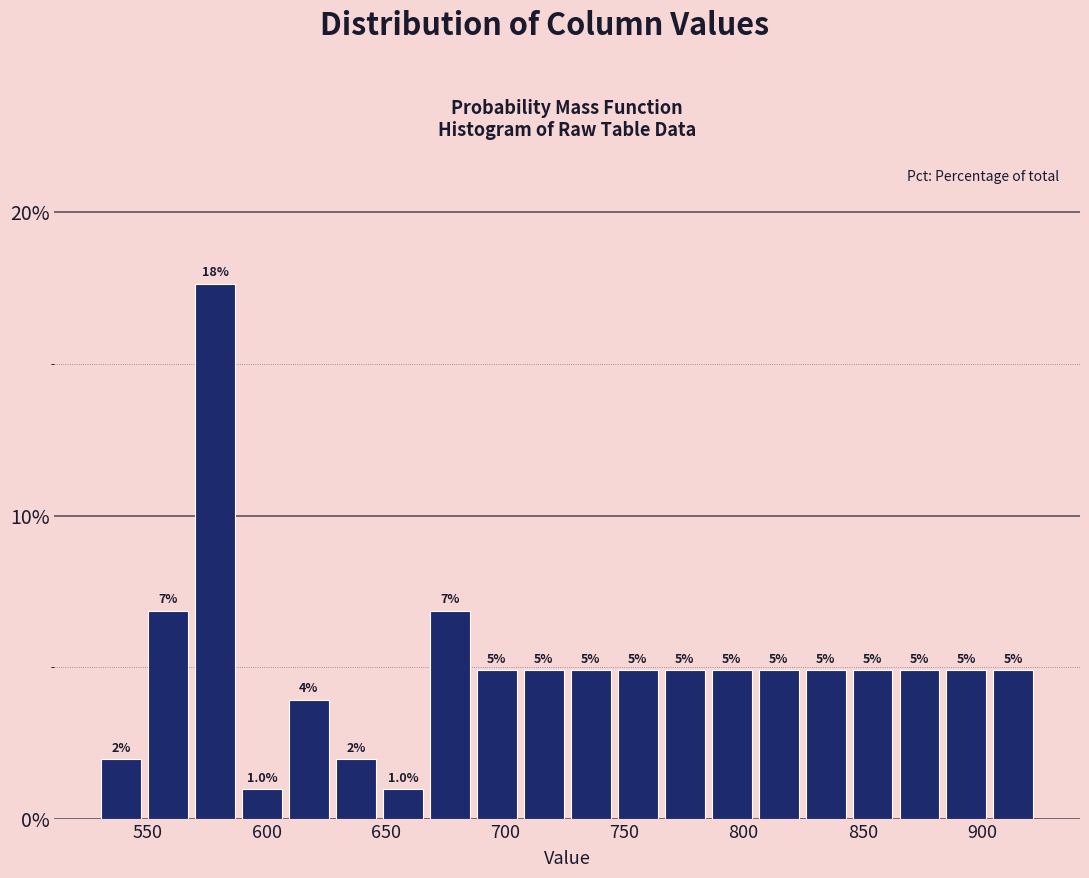

Around what value on the x-axis is the tallest bar? Give the approximate position of its centre, as read against the axis.

580